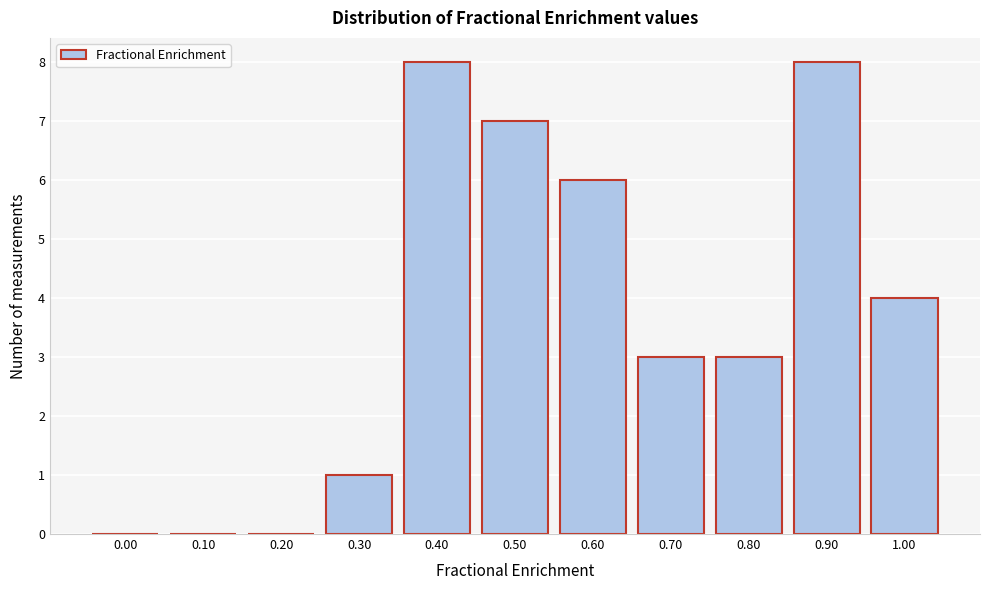

Reading right to left, what are all the values shown in this chart?

1.00=4	0.90=8	0.80=3	0.70=3	0.60=6	0.50=7	0.40=8	0.30=1	0.20=0	0.10=0	0.00=0